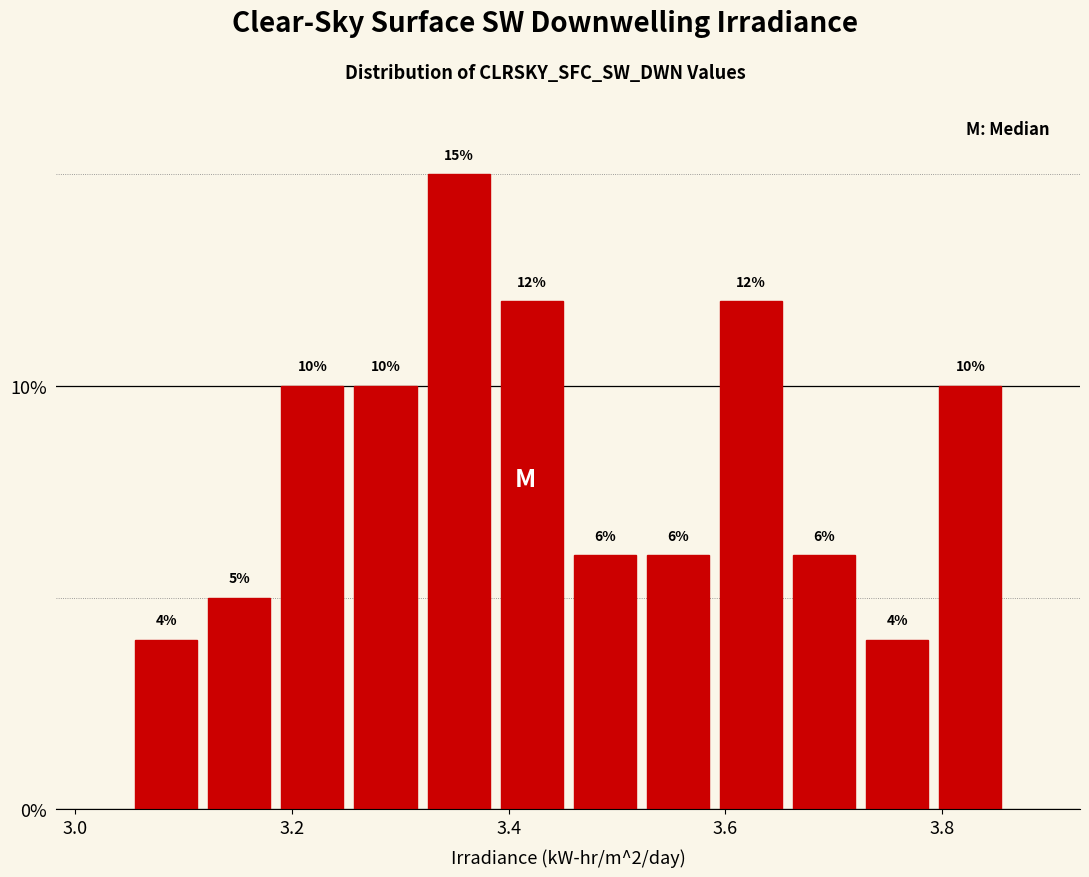

Read against the x-axis, roughly where is the centre of the tallest bar?

3.36